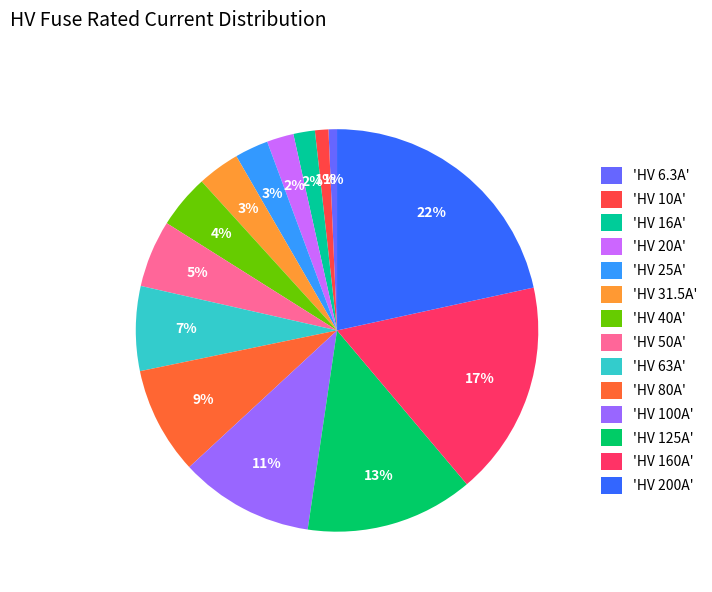

How many segments does this pie chart have?

14